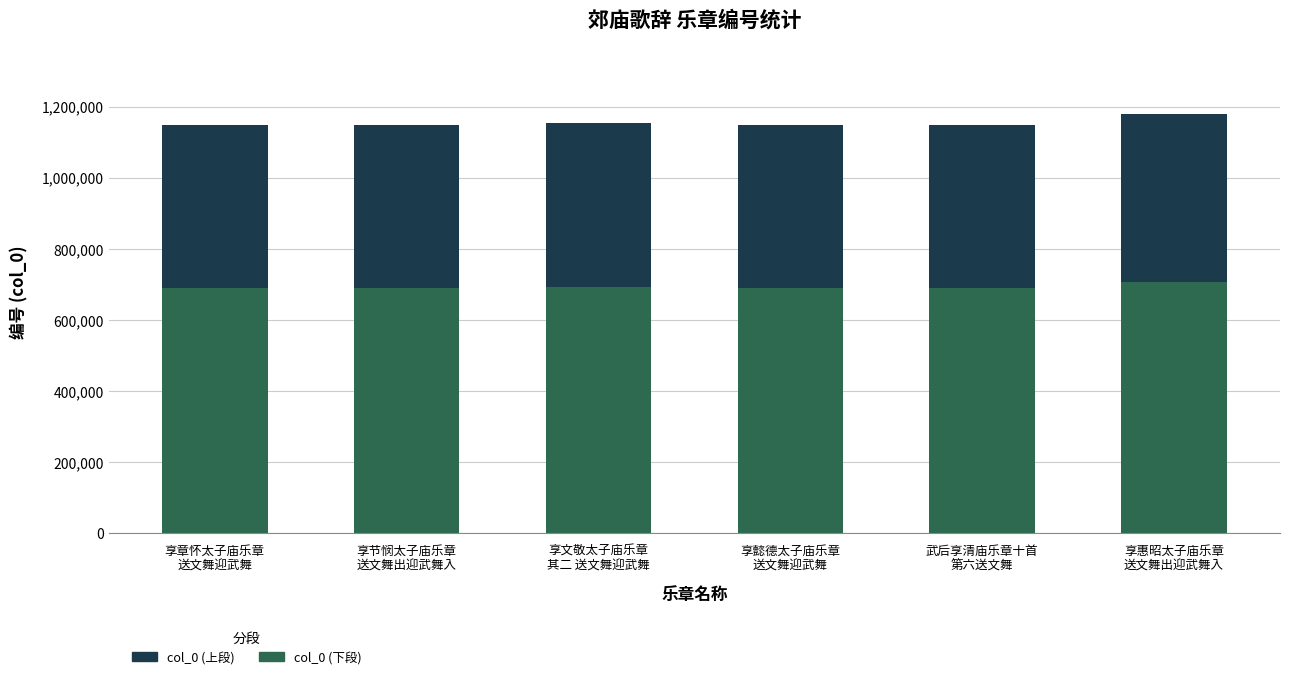

What are all the series names shown in the legend?

col_0 (上段), col_0 (下段)